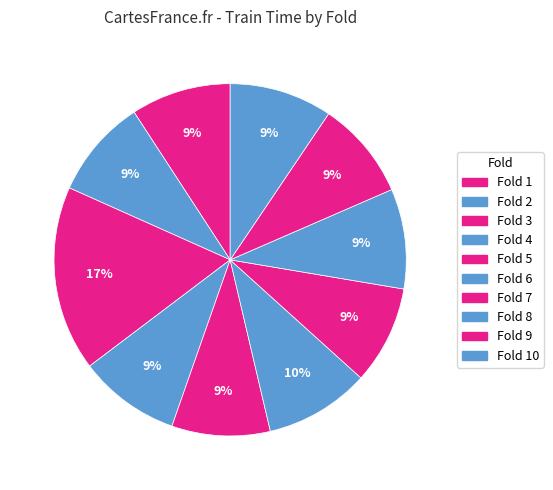

Count the number of slices in the pie.

10